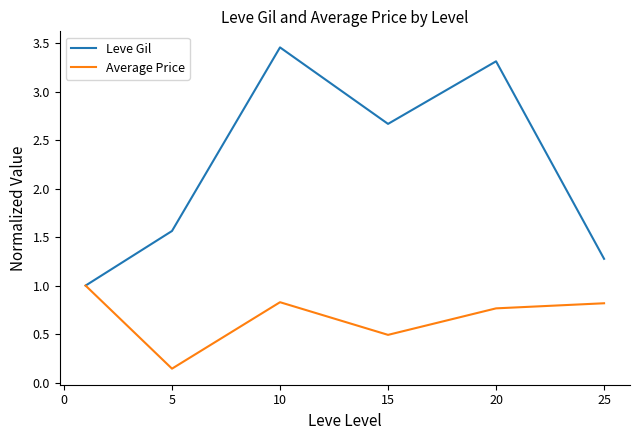

What is the lowest value of the Leve Gil series?

1.0